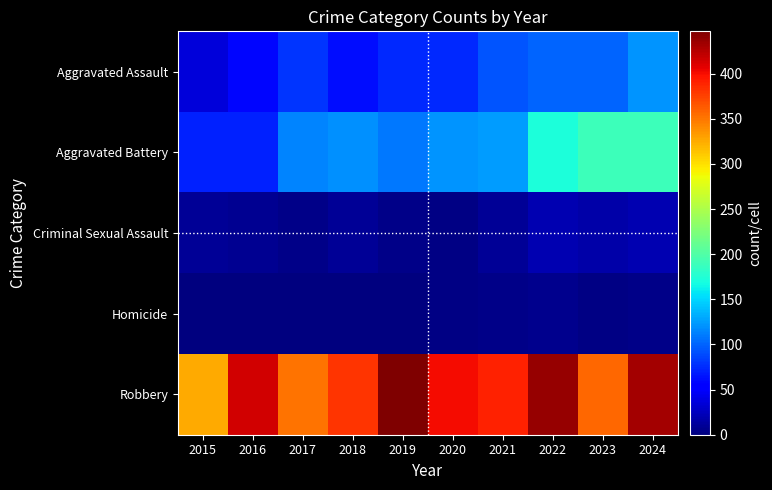

Count the number of data series in this chart.

5